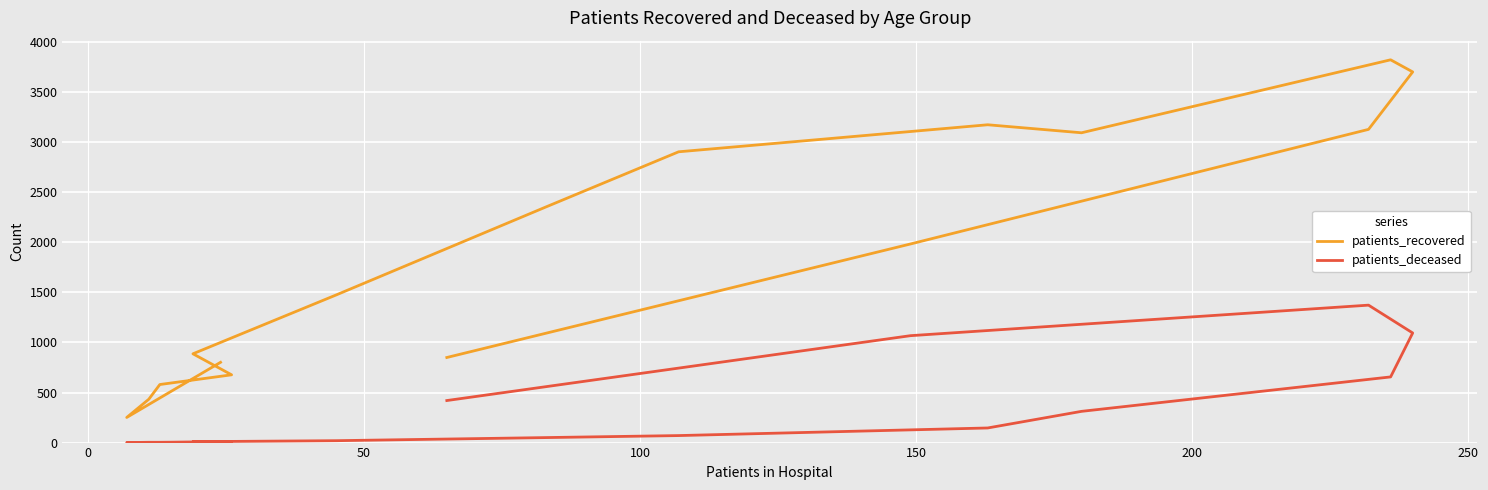

What is the sum of all patients_deceased values?

5237